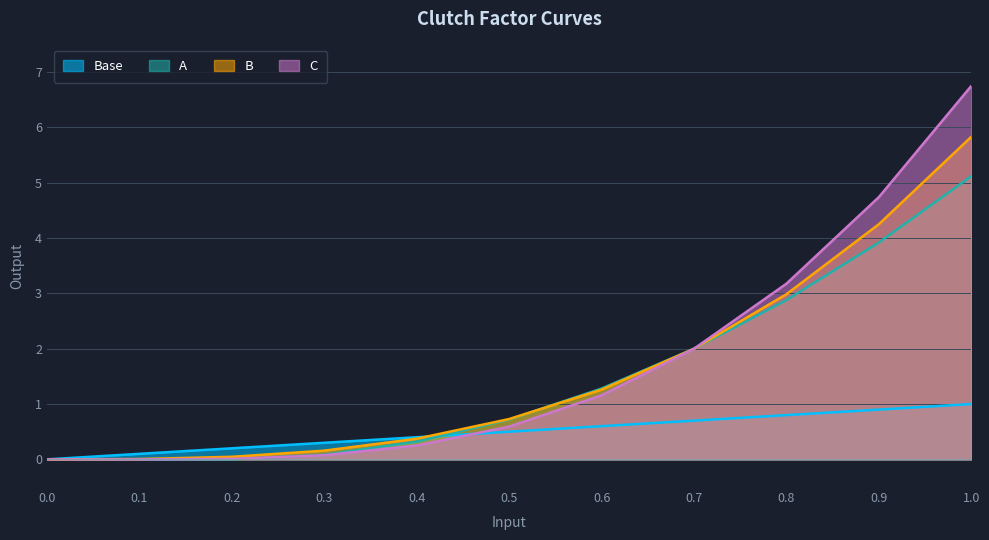

The B series shows 4.3 at 0.9. True or false?

True